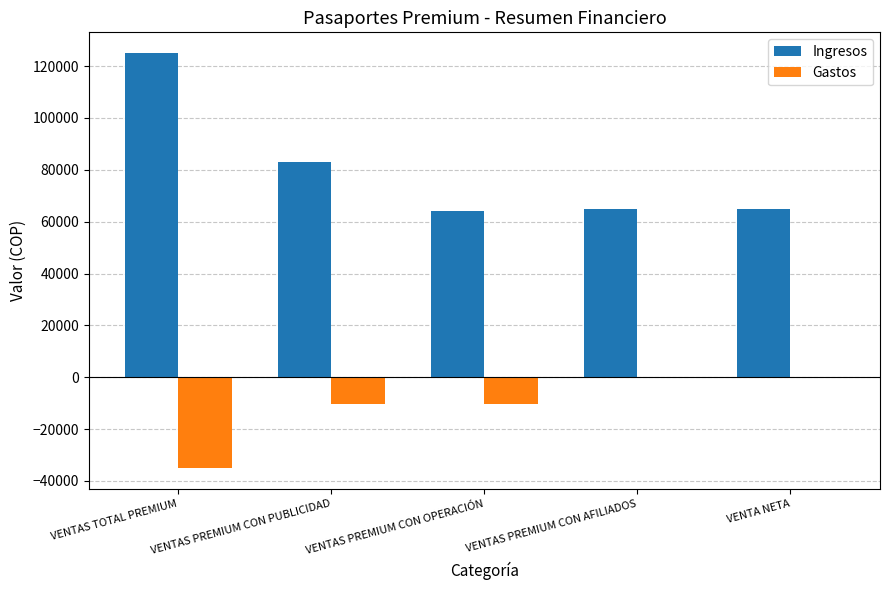

What is the maximum value shown in the chart?

125000